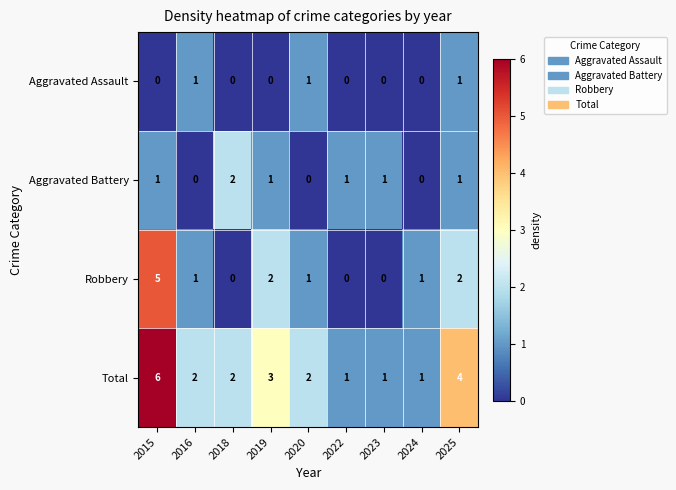

List the series in order of their overall mean, lowest first.

Aggravated Assault, Aggravated Battery, Robbery, Total